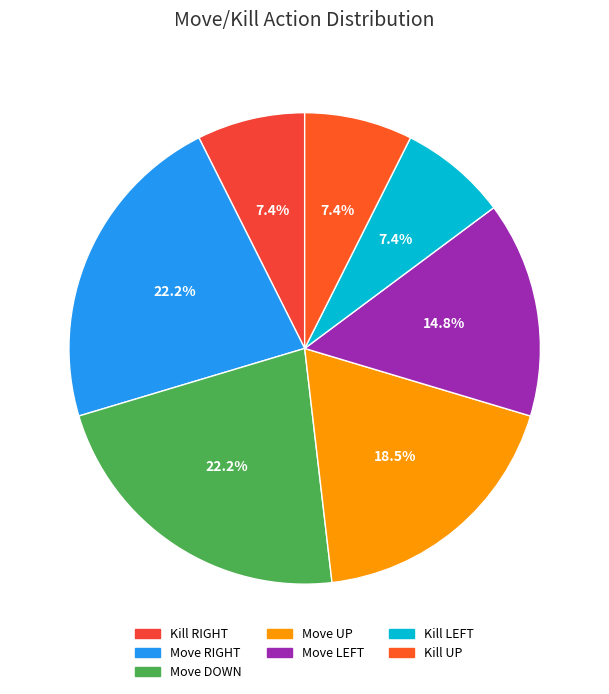

To the nearest percent, what is the average slice percentage?

14%